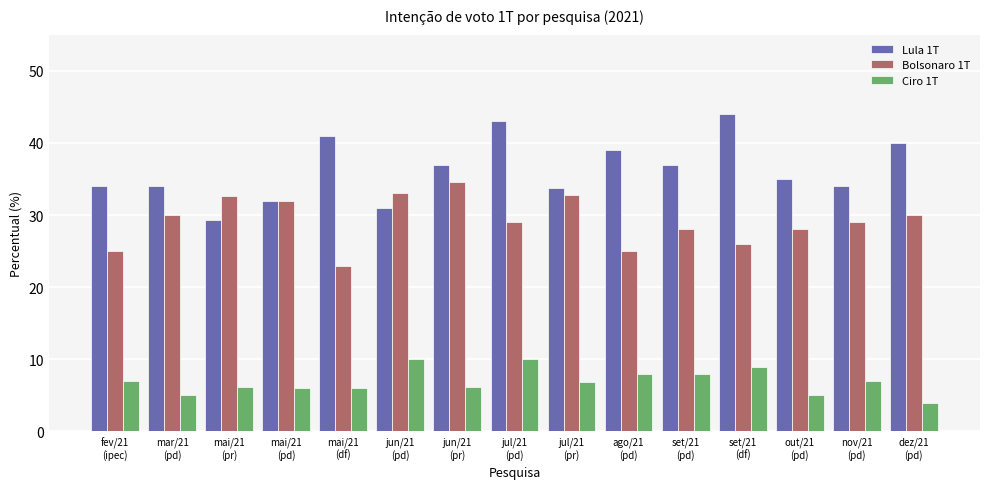

What is the maximum value shown in the chart?

44.0